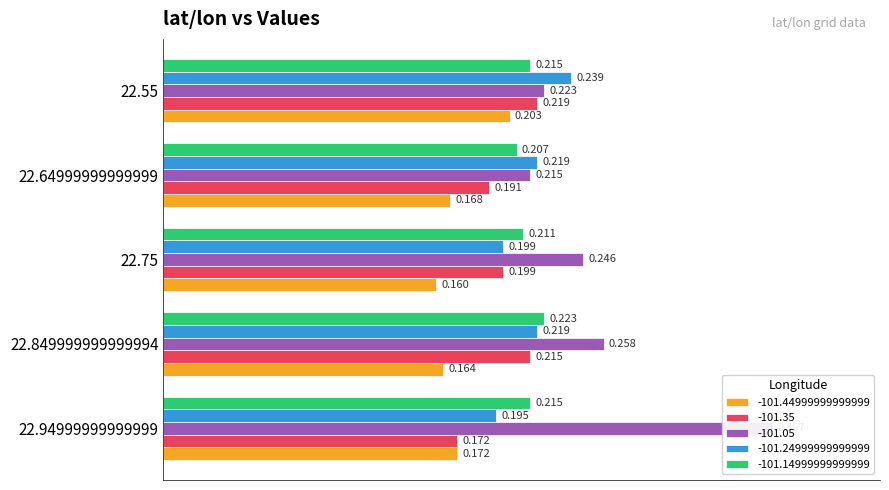

What position from the right is 22.55?

1